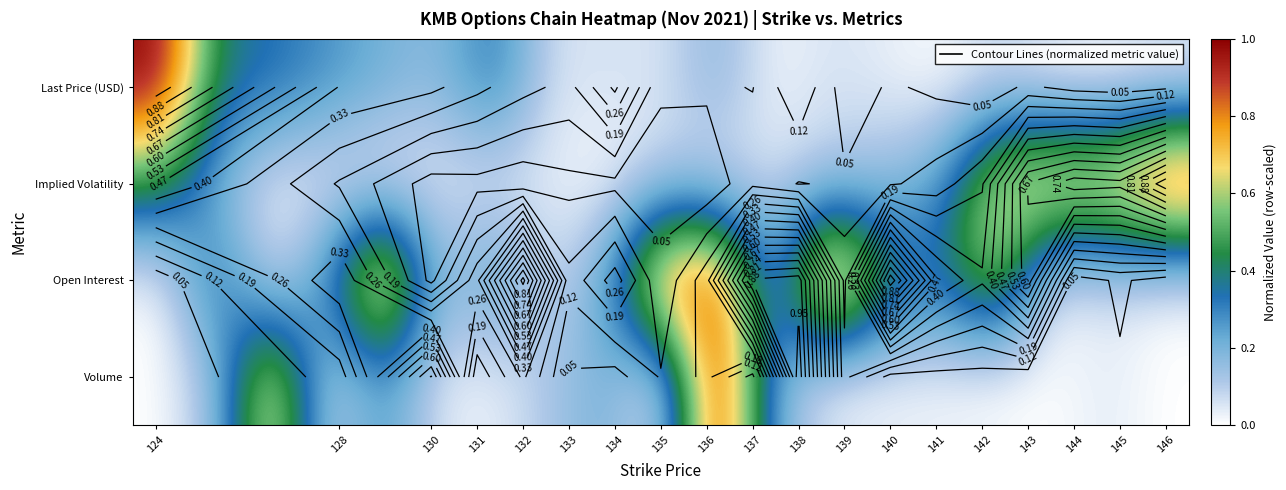

What is the difference between the second highest and second lowest values in the Implied Volatility series?

0.8